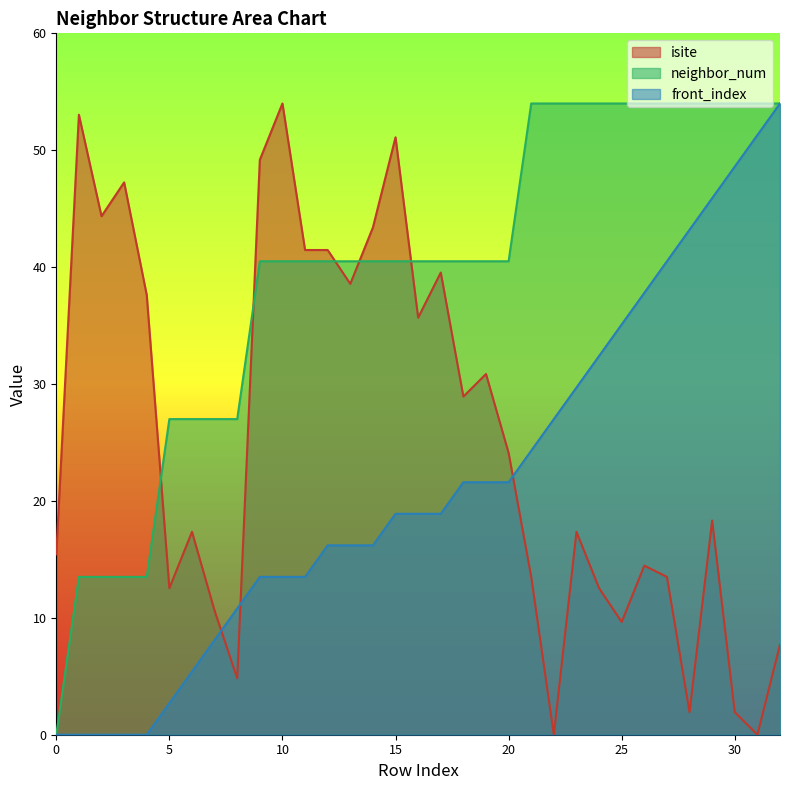

Reading left to right, extract all data points from this chart.

isite: 15.4	53.0	44.4	47.2	37.6	12.5	17.4	10.6	4.8	49.2	54.0	41.5	41.5	38.6	43.4	51.1	35.7	39.5	28.9	30.9	24.1	13.5	0.0	17.4	12.5	9.6	14.5	13.5	1.9	18.3	1.9	0.0	7.7
neighbor_num: 0.0	13.5	13.5	13.5	13.5	27.0	27.0	27.0	27.0	40.5	40.5	40.5	40.5	40.5	40.5	40.5	40.5	40.5	40.5	40.5	40.5	54.0	54.0	54.0	54.0	54.0	54.0	54.0	54.0	54.0	54.0	54.0	54.0
front_index: 0.0	0.0	0.0	0.0	0.0	2.7	5.4	8.1	10.8	13.5	13.5	13.5	16.2	16.2	16.2	18.9	18.9	18.9	21.6	21.6	21.6	24.3	27.0	29.7	32.4	35.1	37.8	40.5	43.2	45.9	48.6	51.3	54.0